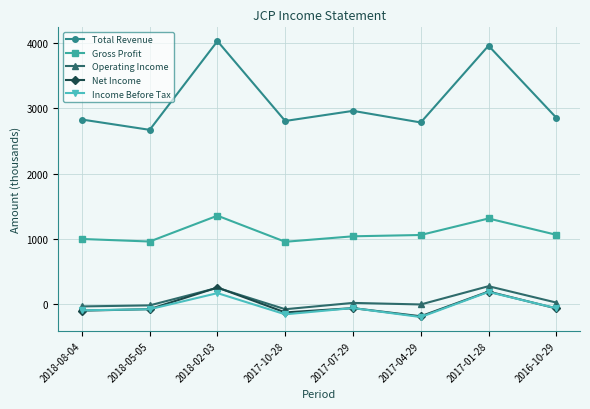

Is it true that Gross Profit equals 1062000 at 2016-10-29?

True